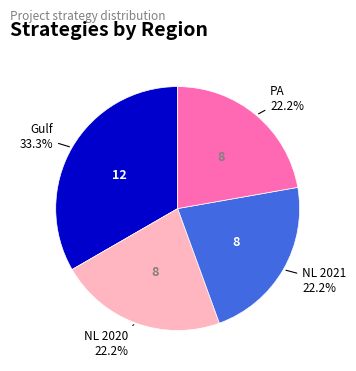

Is there a majority slice in this chart?

No